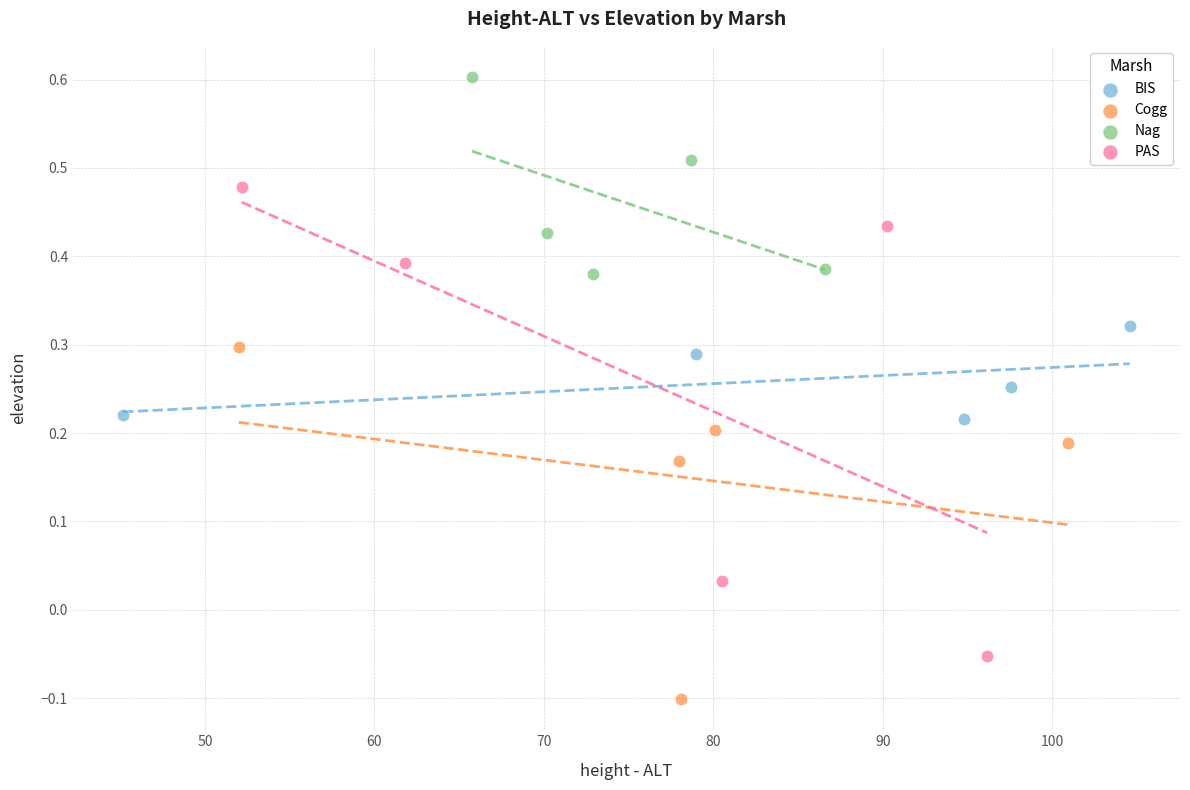

Which series reaches the maximum Y coordinate?

Nag